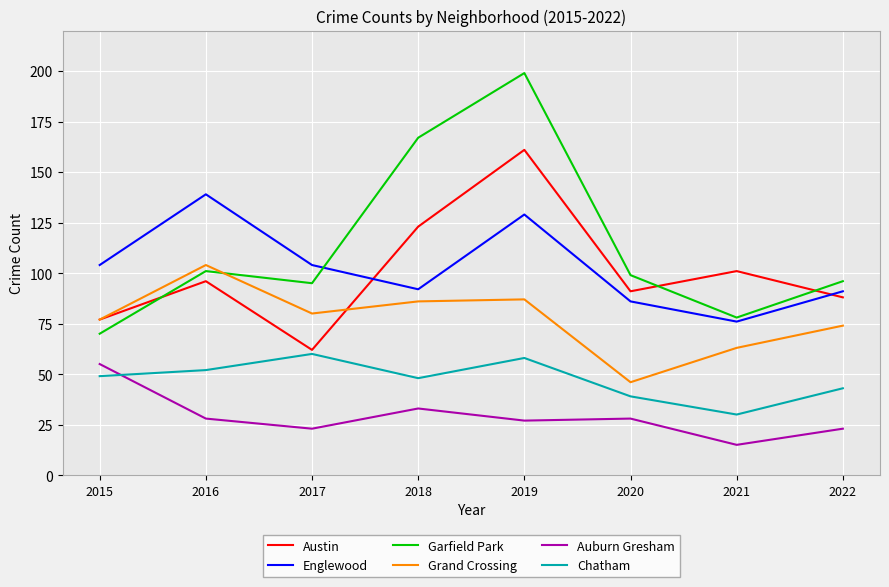

Count the number of categories in the chart.

8